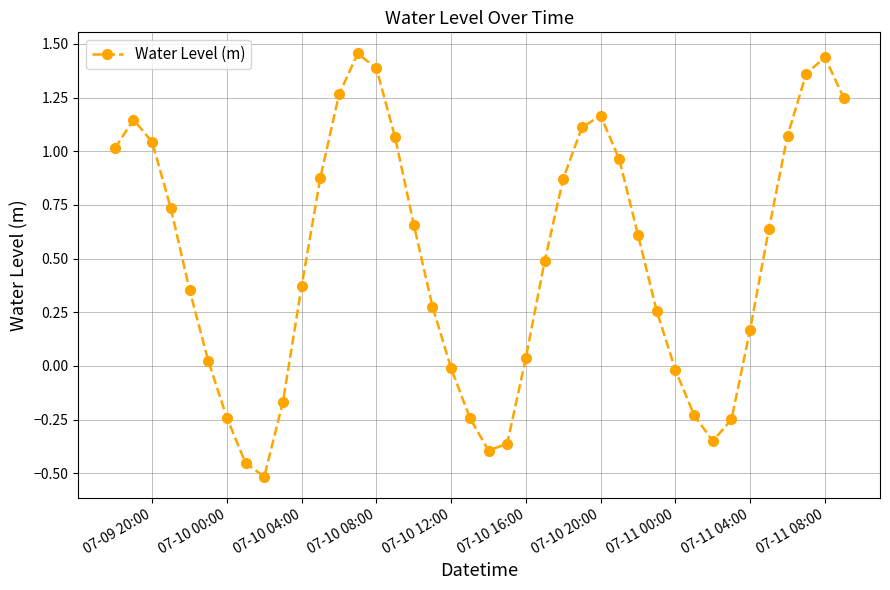

Does the chart have visible grid lines?

Yes